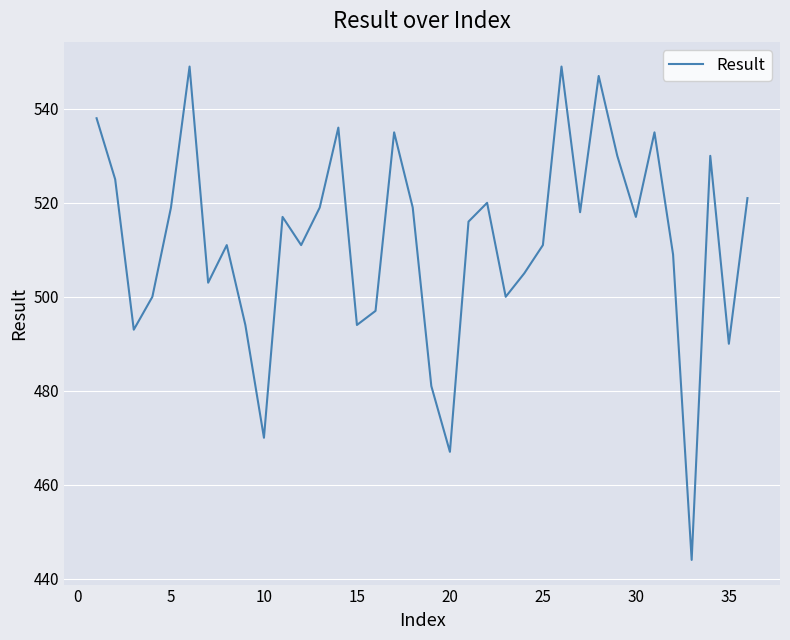

What is the minimum value shown in the chart?

444